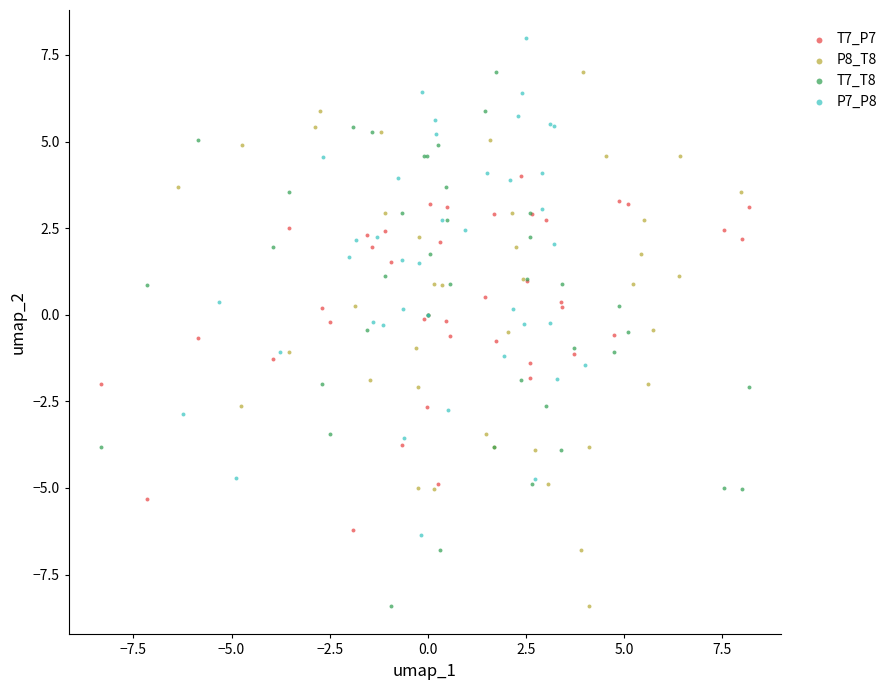

Which series contains the highest Y value?

P7_P8